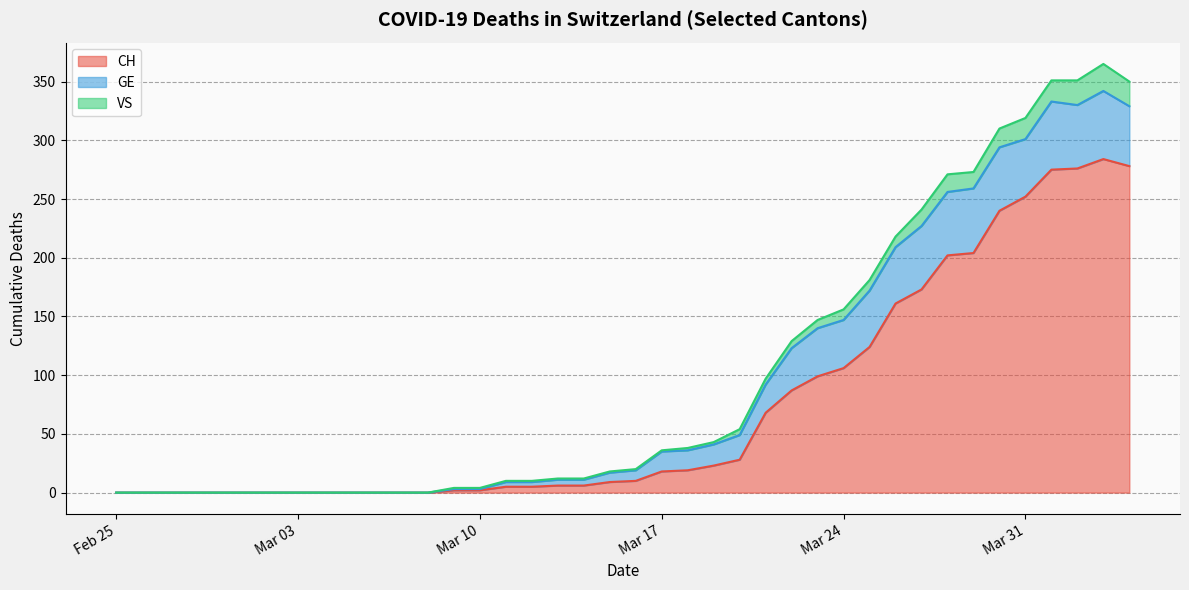

What is the difference between the maximum and minimum values in the CH series?

284